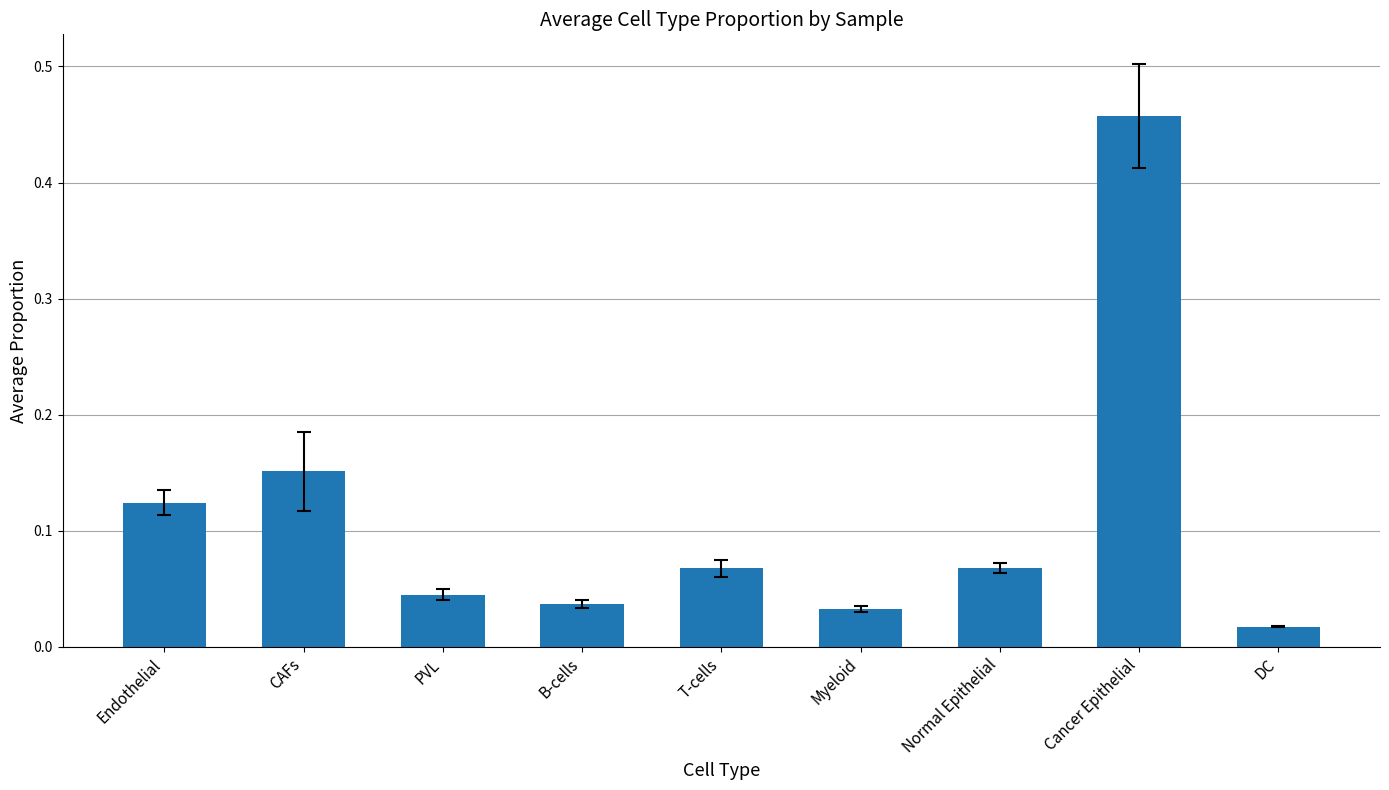

Where is the data nearest to the value 0?

DC